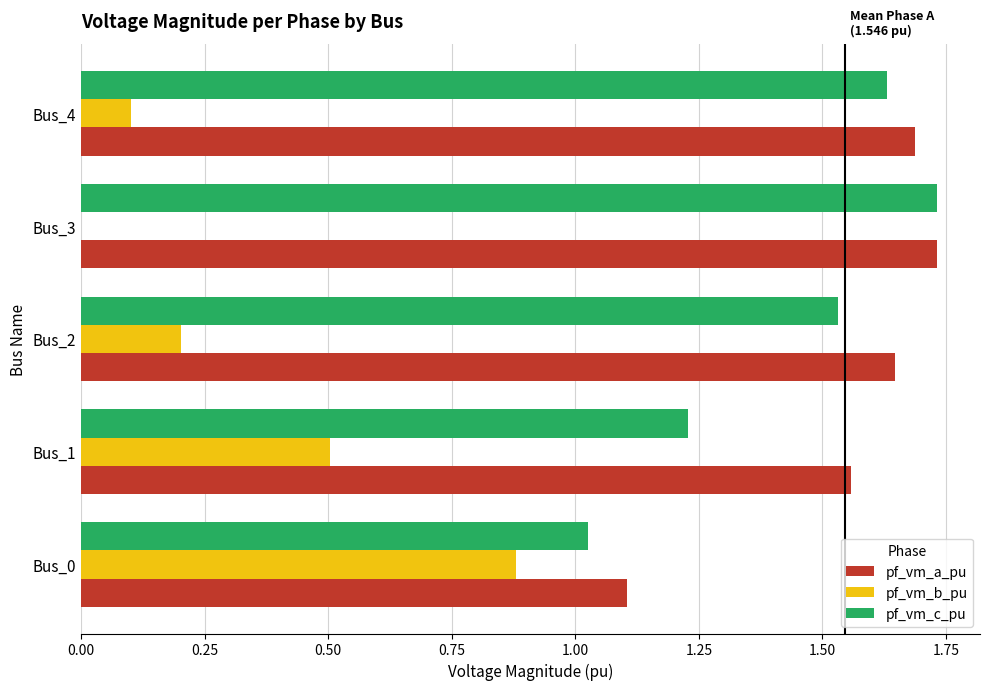

Count the number of data series in this chart.

3